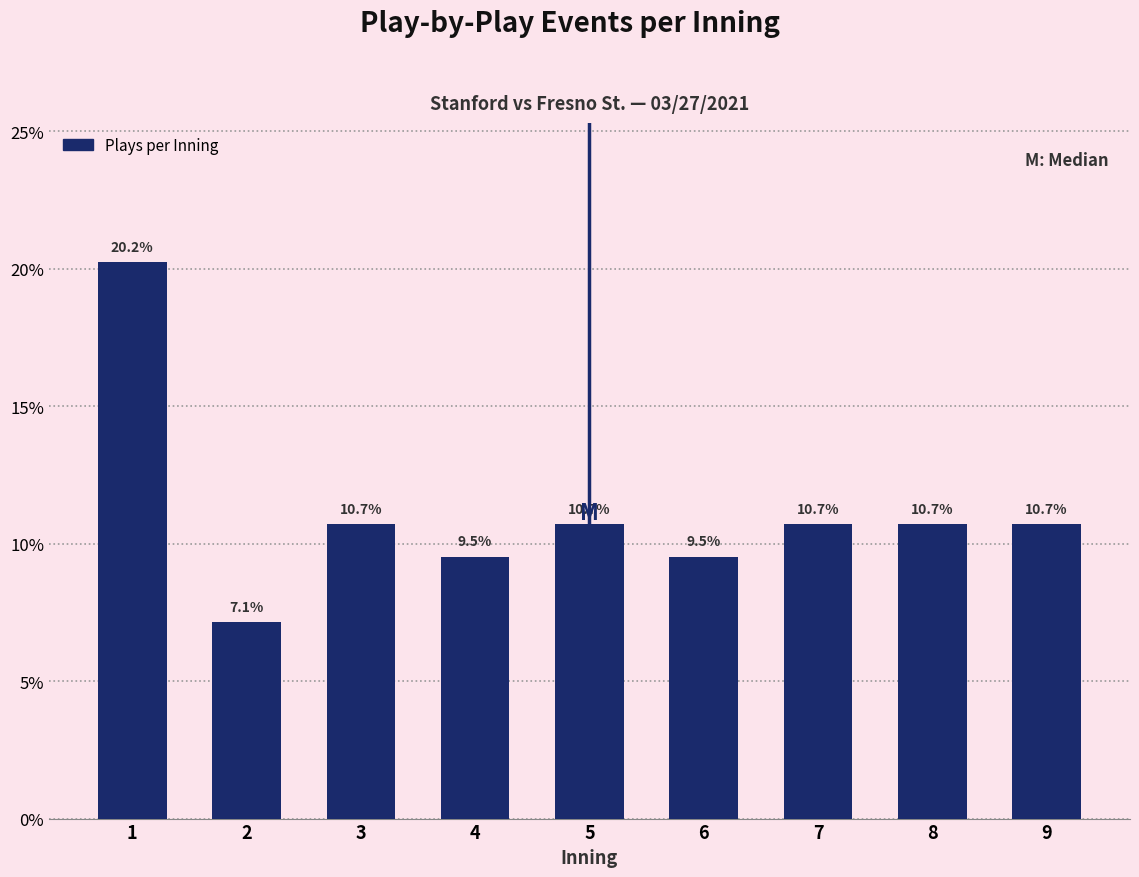

Reading left to right, list all the values displayed in this chart.

20.2	7.1	10.7	9.5	10.7	9.5	10.7	10.7	10.7